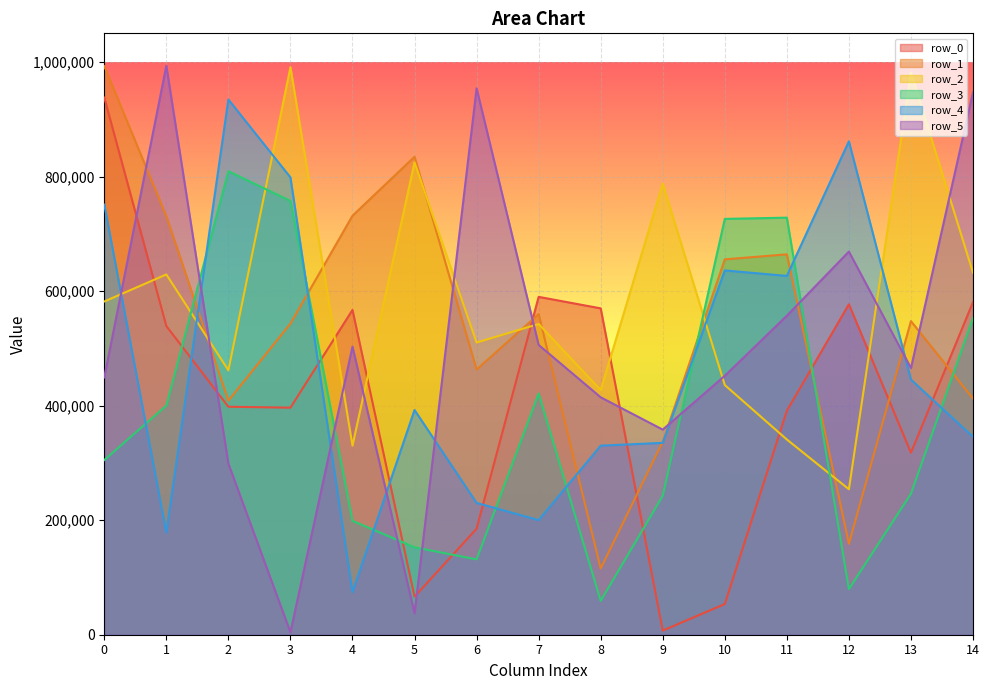

How many times do row_0 and row_5 cross each other?

5